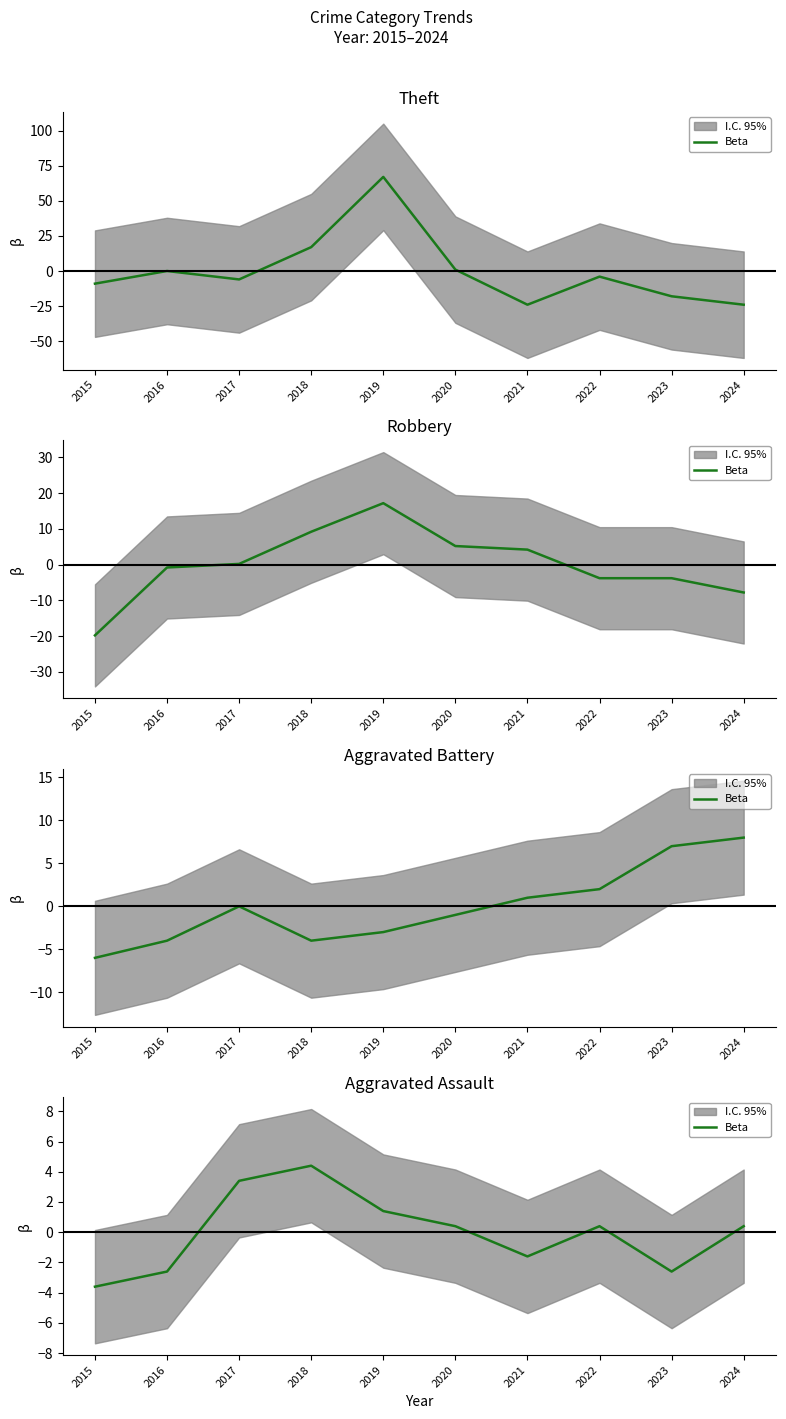

How many categories are shown in the chart?

10